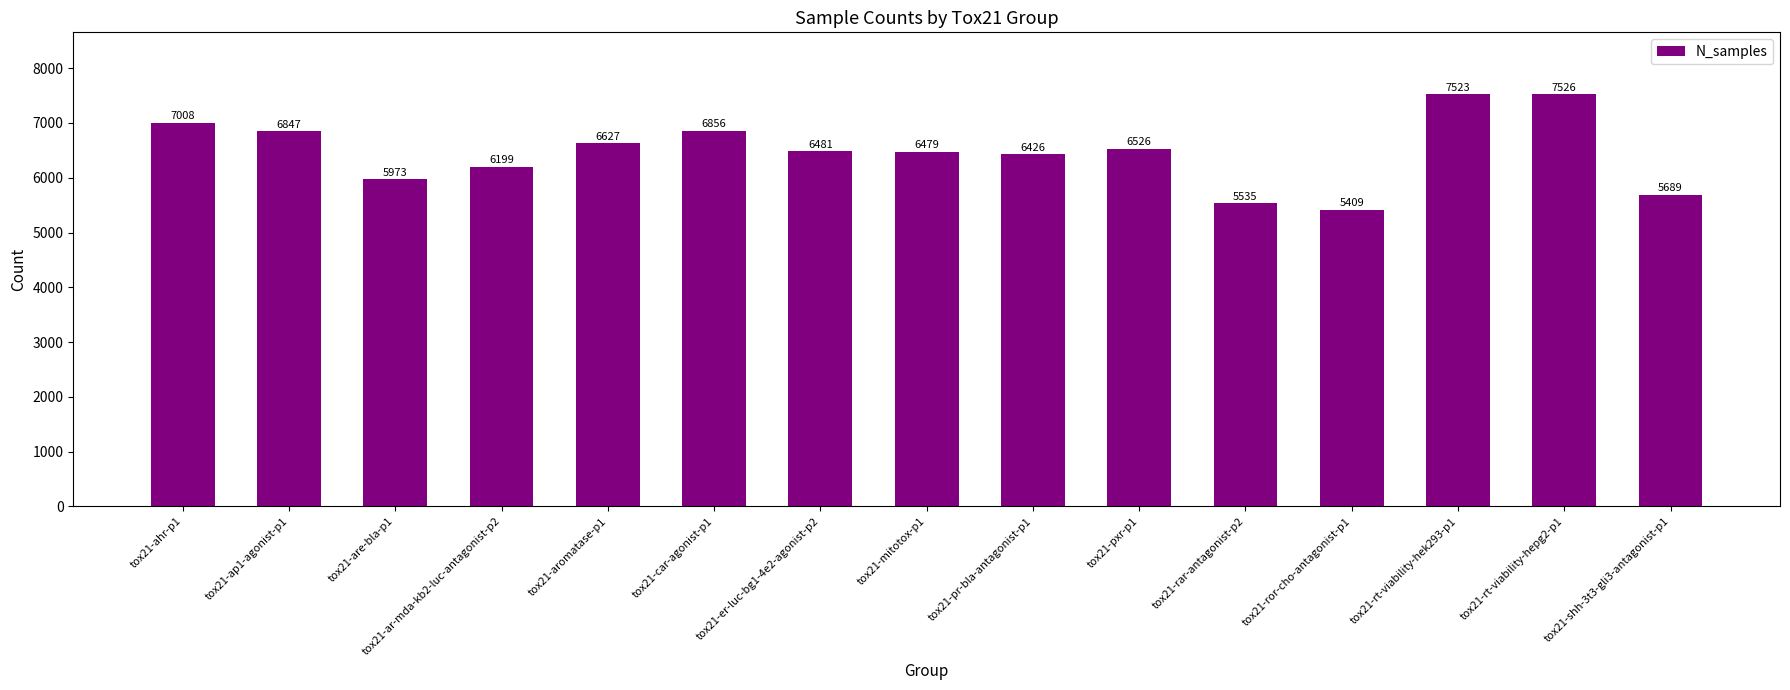

Is it true that the value at tox21-are-bla-p1 is 5973?

True